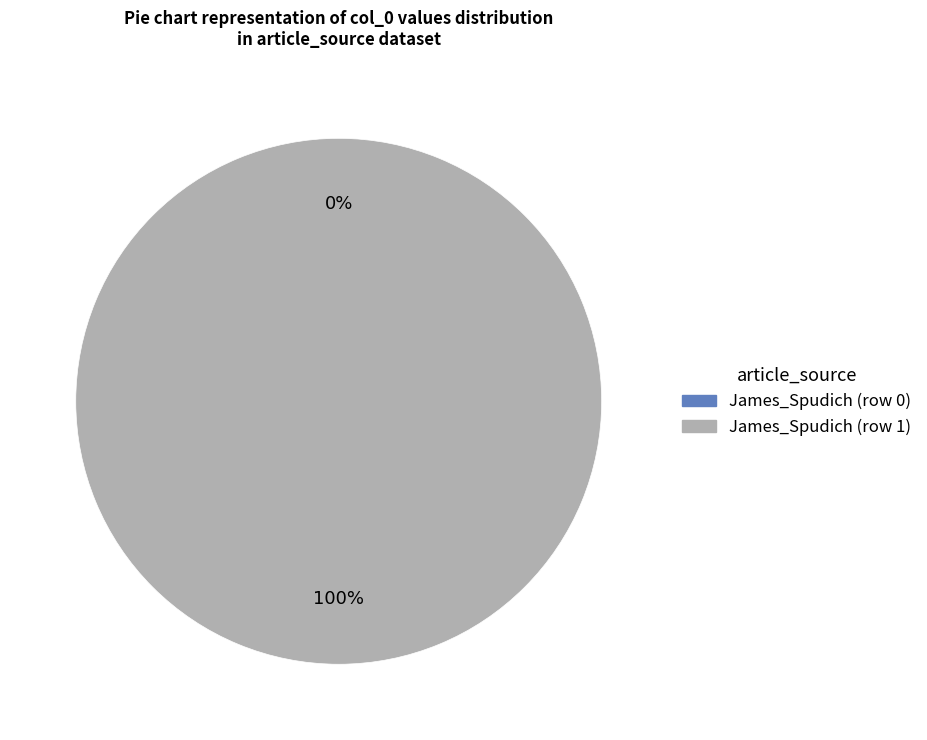

To the nearest percent, what is the difference between the largest and smallest slice percentages?

100%